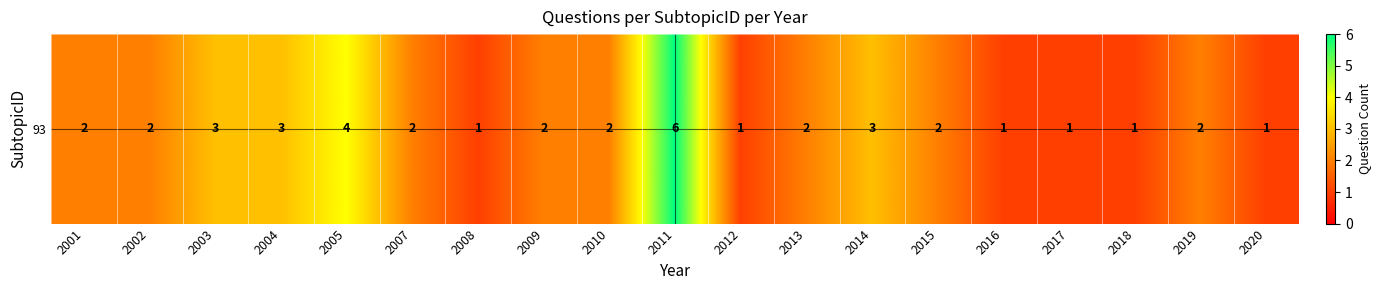

What is the maximum value shown in the chart?

6